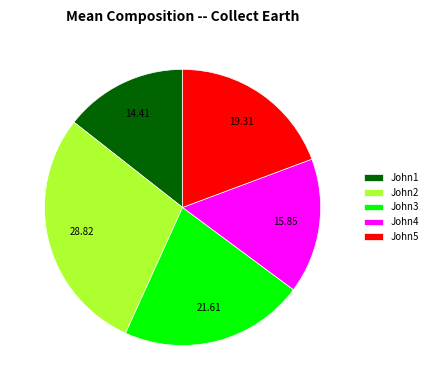

Does John3 account for over 50% of the chart?

No